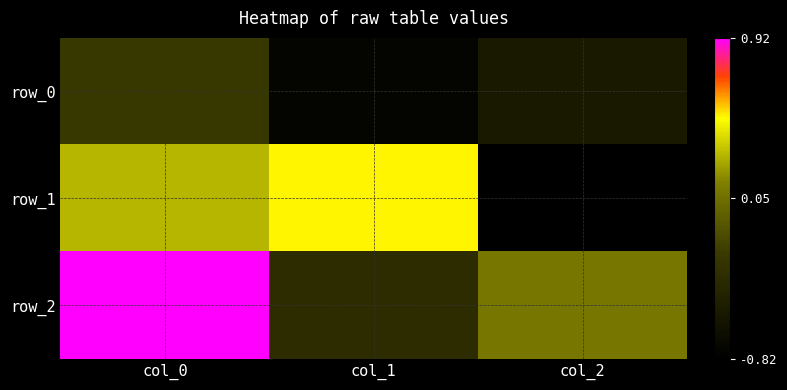

Reading left to right, extract all data points from this chart.

row_0: col_0=-0.3	col_1=-0.8	col_2=-0.6
row_1: col_0=0.3	col_1=0.5	col_2=-0.8
row_2: col_0=0.9	col_1=-0.4	col_2=0.1